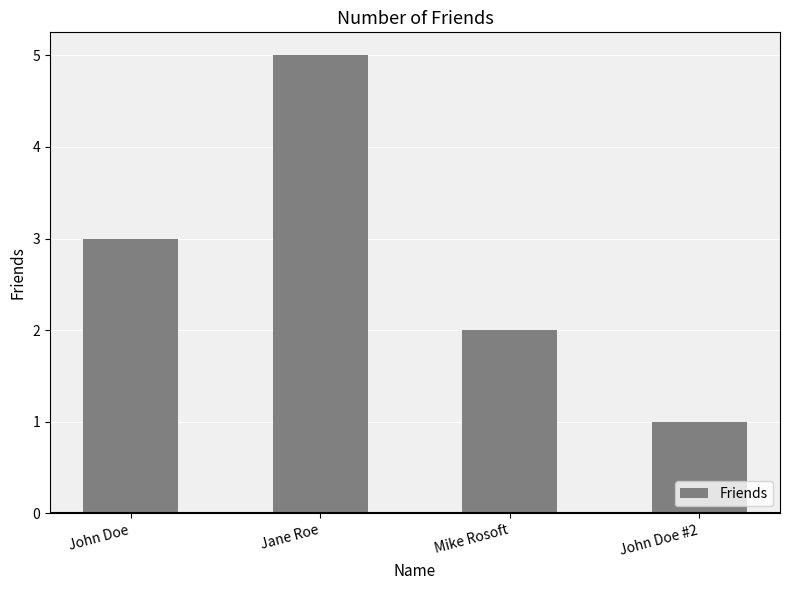

What is the label of the 1st bar from the left?

John Doe